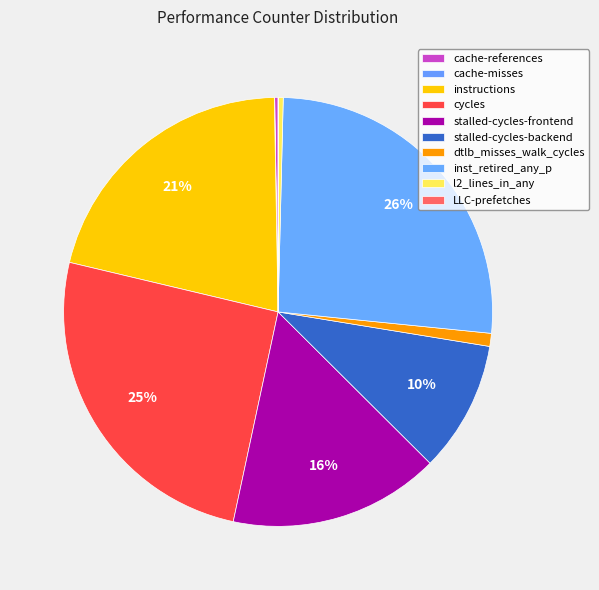

To the nearest percent, what percentage of the pie is stalled-cycles-frontend?

16%